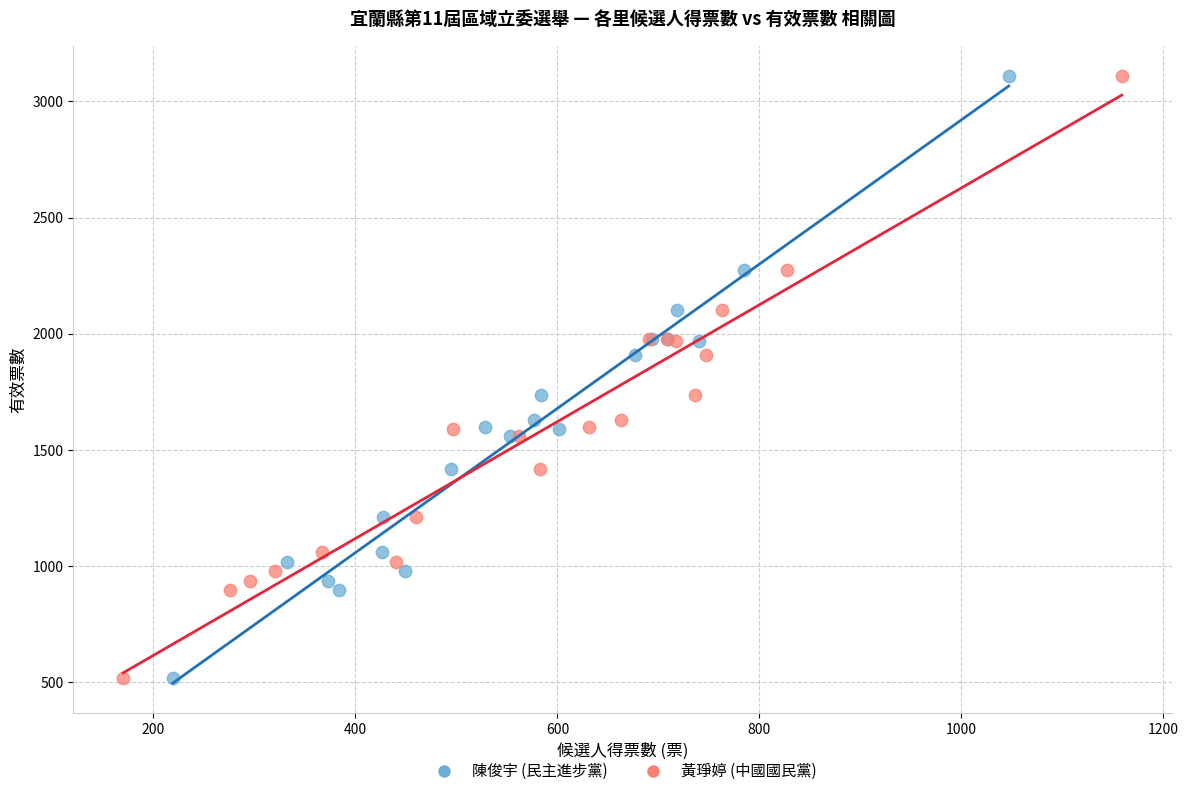

What are all the series names shown in the legend?

陳俊宇 (民主進步黨), 黃琤婷 (中國國民黨)